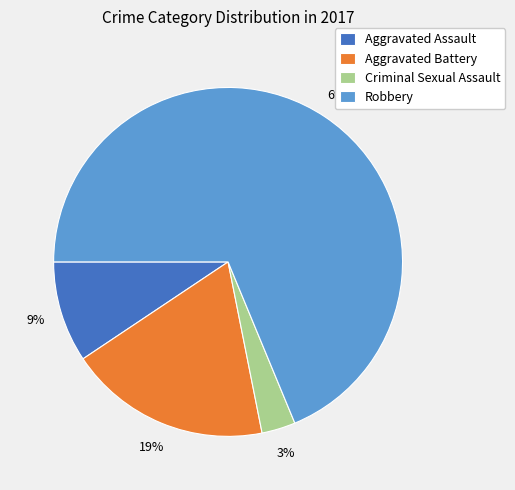

Count the number of slices in the pie.

4